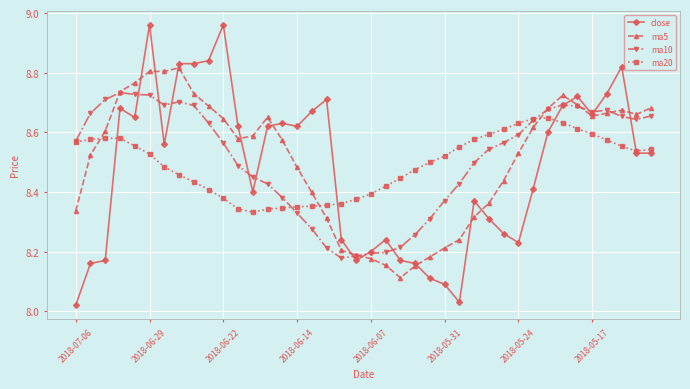

What is the difference between the maximum and minimum values in the ma20 series?

0.3